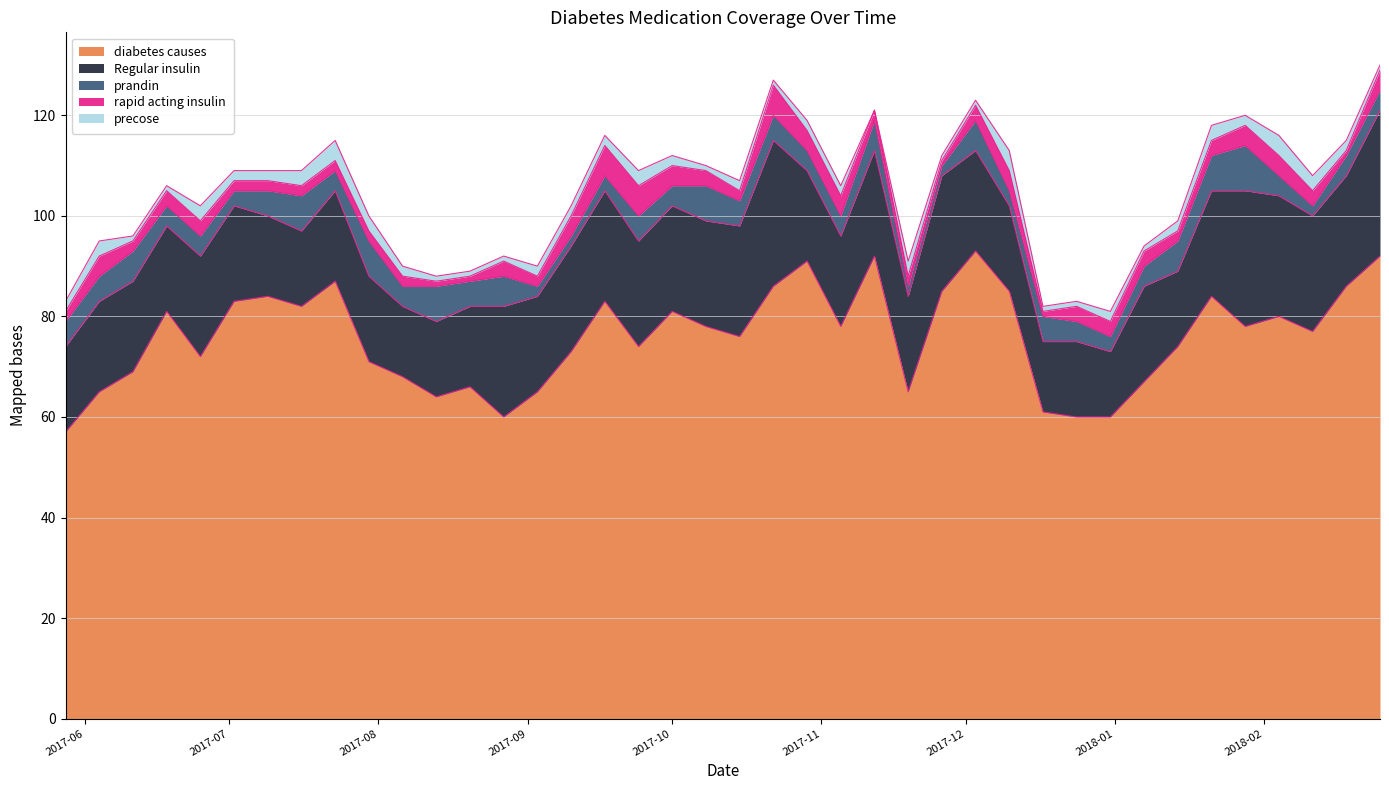

Reading right to left, what are all the values shown in this chart?

diabetes causes: 92	86	77	80	78	84	74	67	60	60	61	85	93	85	65	92	78	91	86	76	78	81	74	83	73	65	60	66	64	68	71	87	82	84	83	72	81	69	65	57
Regular insulin: 29	22	23	24	27	21	15	19	13	15	14	17	20	23	19	21	18	18	29	22	21	21	21	22	21	19	22	16	15	14	17	18	15	16	19	20	17	18	18	17
prandin: 4	4	2	4	9	7	6	4	3	4	5	3	6	2	2	6	4	4	5	5	7	4	5	3	2	2	6	5	7	4	7	4	7	5	3	4	4	6	5	5
rapid acting insulin: 4	1	3	4	4	3	2	3	3	3	1	4	3	1	2	2	4	4	6	2	3	4	6	6	4	2	3	1	1	2	2	2	2	2	2	3	3	2	4	2
precose: 1	2	3	4	2	3	2	1	2	1	1	4	1	1	3	0	2	2	1	2	1	2	3	2	2	2	1	1	1	2	3	4	3	2	2	3	1	1	3	2